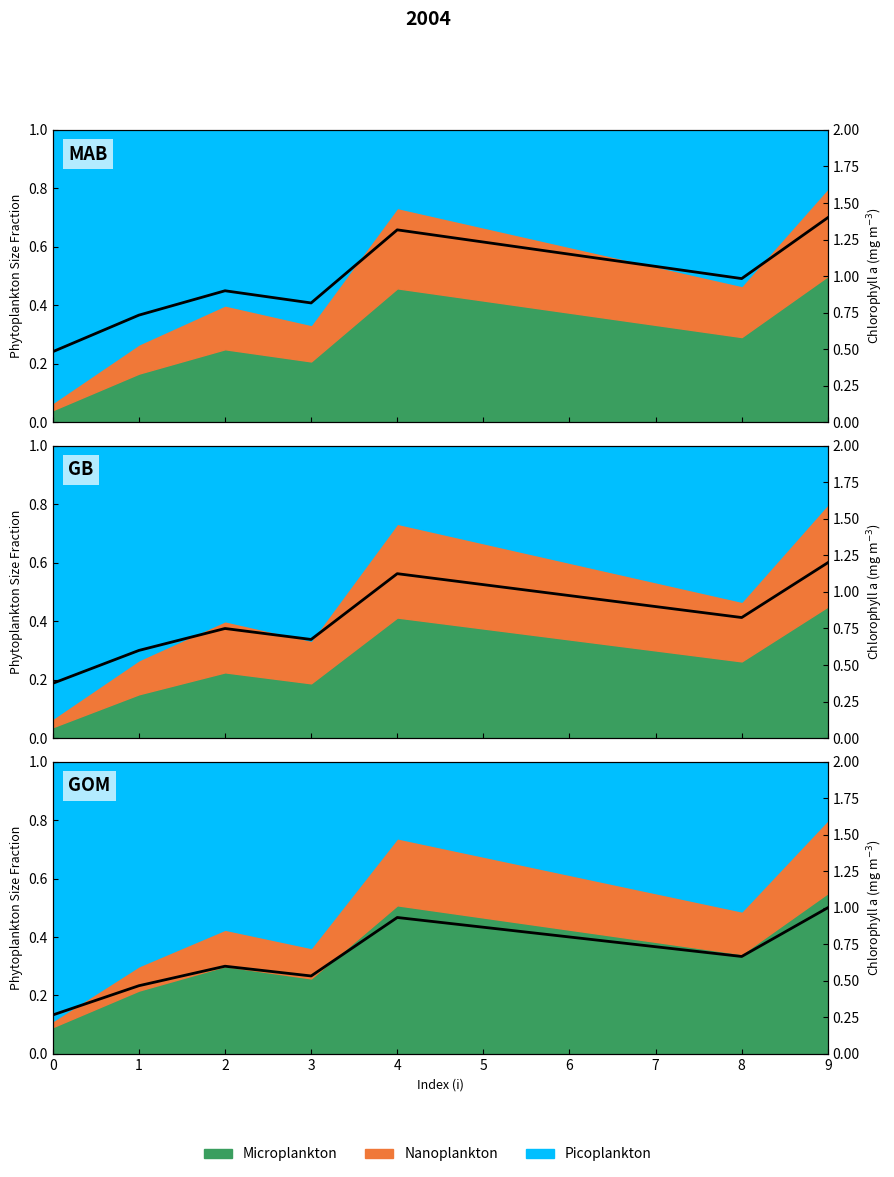

Which category has the highest value across all series?

9